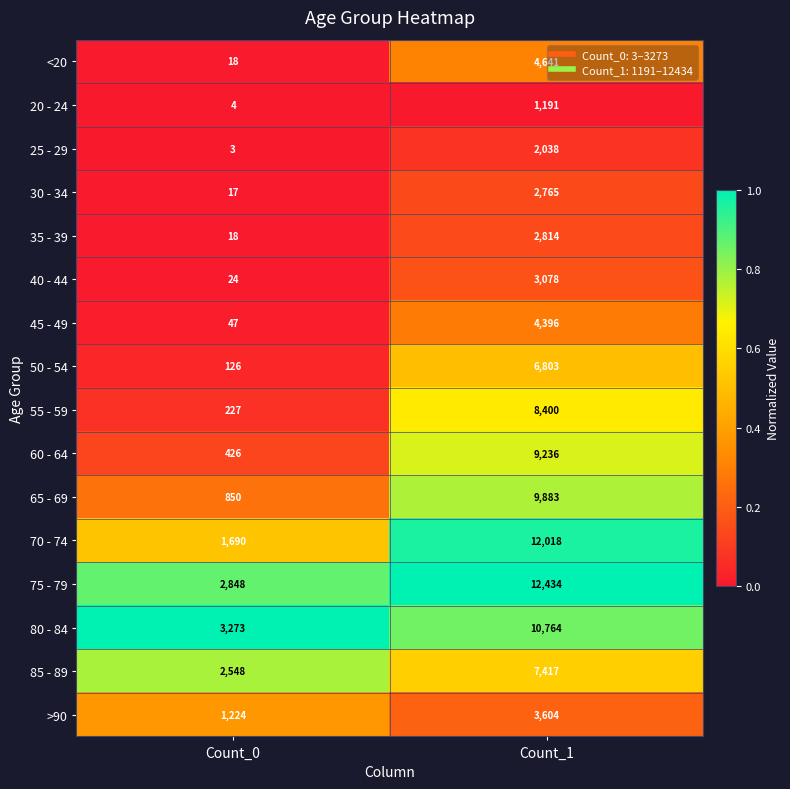

How many categories are shown in the chart?

2